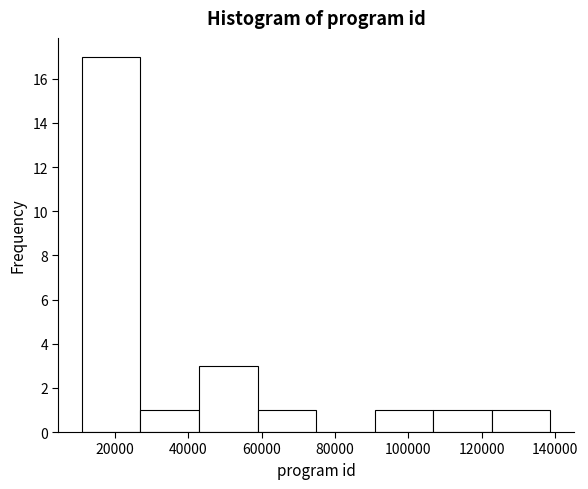

Reading left to right, transcribe this chart: for each bar, give the range it covers on the x-axis and its height. Neither the bar edges nor the heights are printed on the chart, so give them approximately, as read against the axes.

10000 to 26000: 17
26000 to 42000: 1
42000 to 58000: 3
58000 to 74000: 1
74000 to 90000: 0
90000 to 106000: 1
106000 to 122000: 1
122000 to 138000: 1